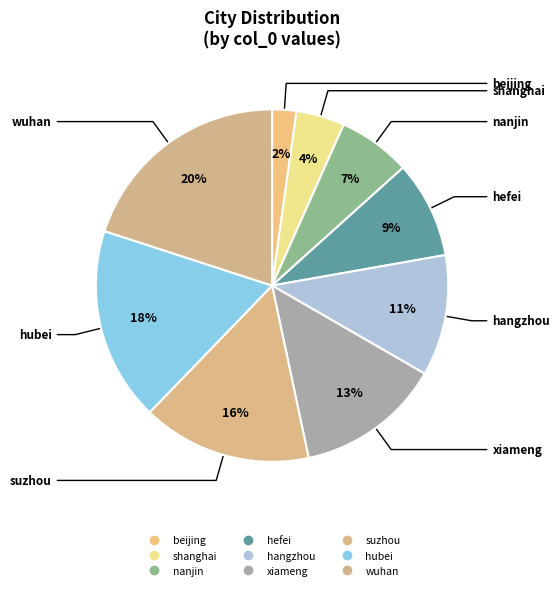

How many slices are in this pie chart?

9